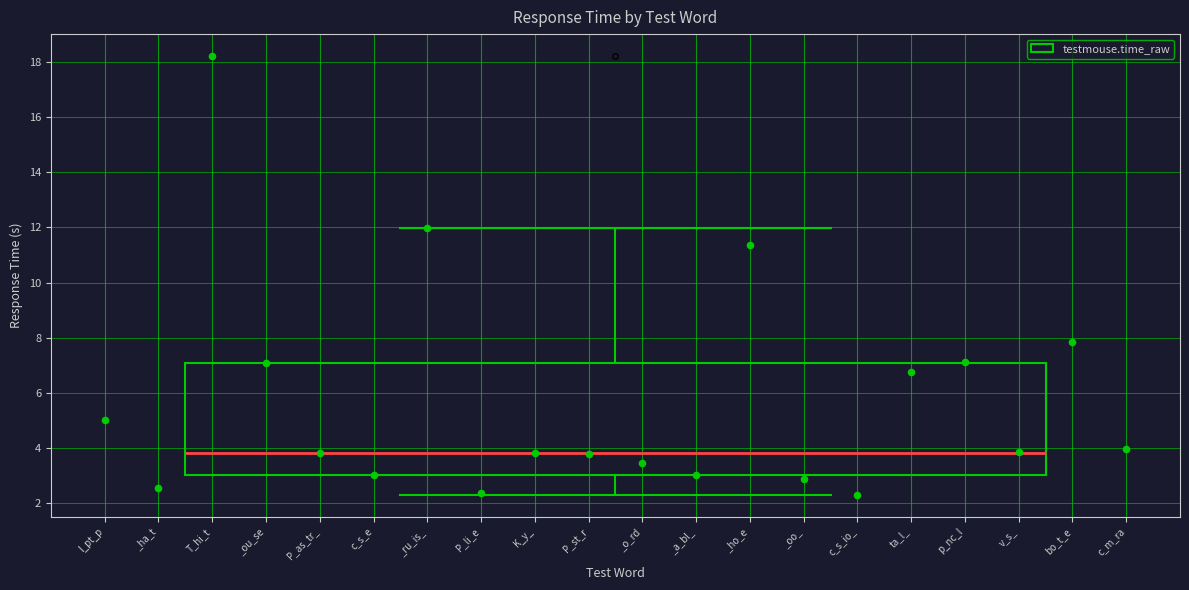

Transcribe this box plot: give where the median line is, the range the box spans, and where the two whiskers end, as read against the y-axis. The values are not printed on the chart, so give them approximately, as read against the axis.

median 3.8, box 3.0 to 7.0, whiskers 2.4 to 12.0